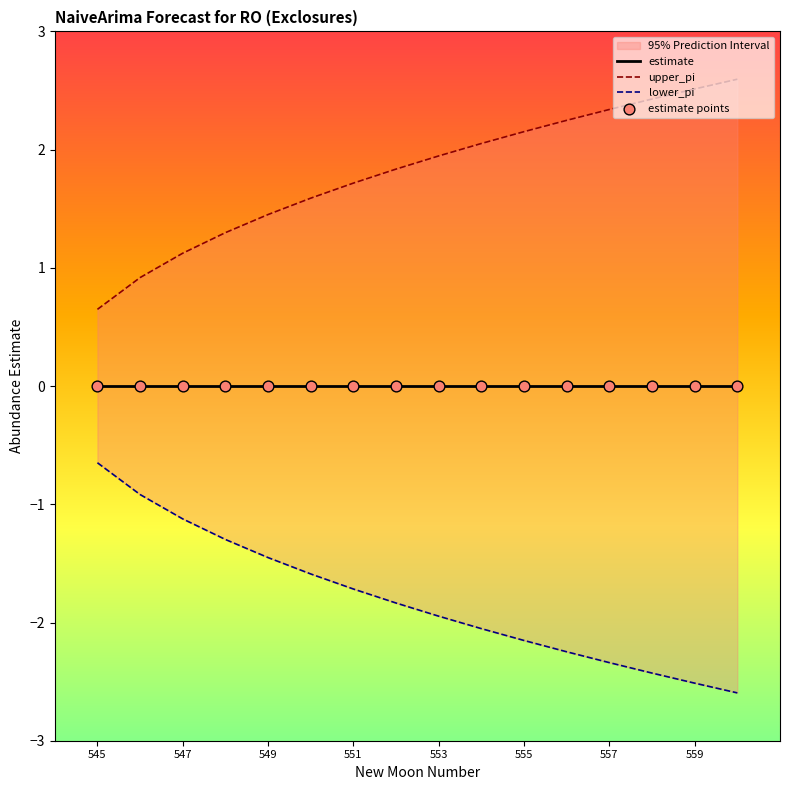

At how many categories does at least one series exceed 0?

16